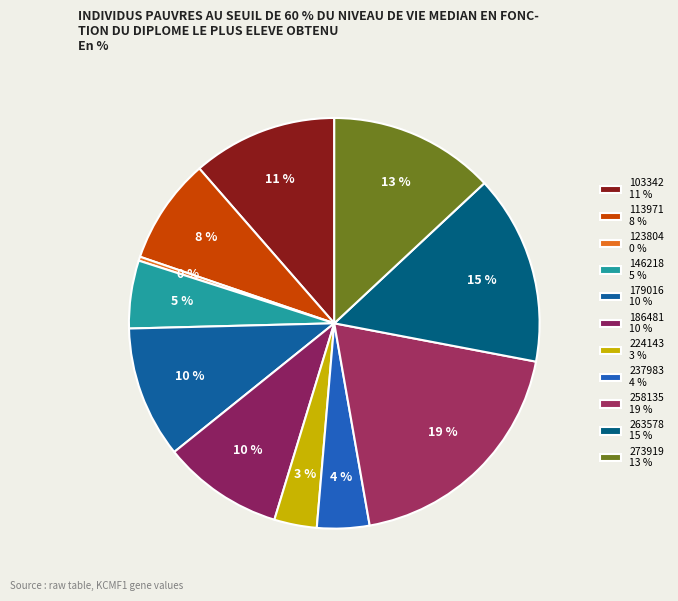

Count the number of slices in the pie.

11